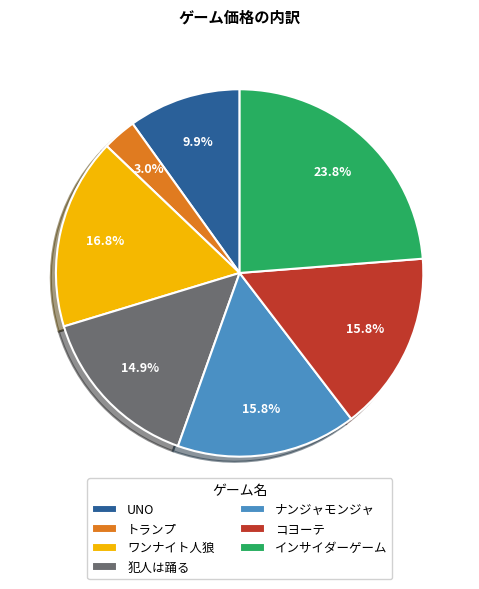

Do UNO and コヨーテ together represent more than half of the pie?

No